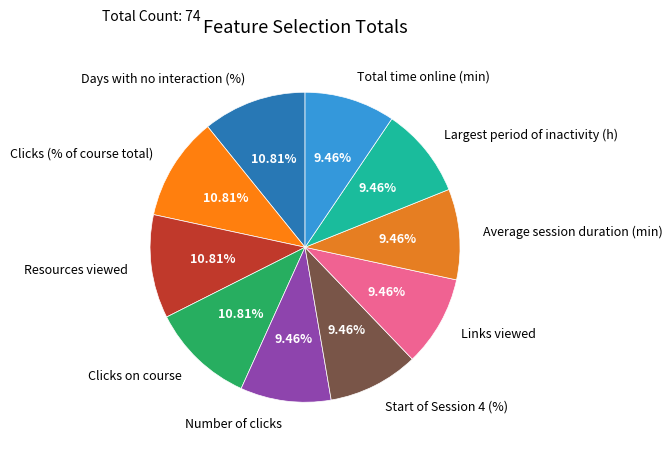

Does any single category account for the majority?

No